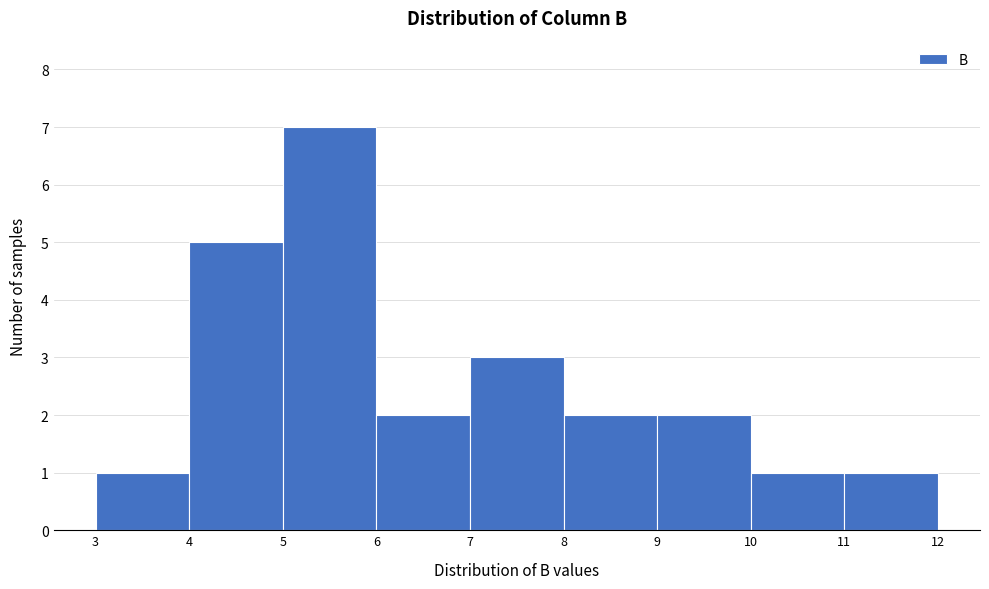

Which range on the x-axis has the tallest bar?

5 to 6